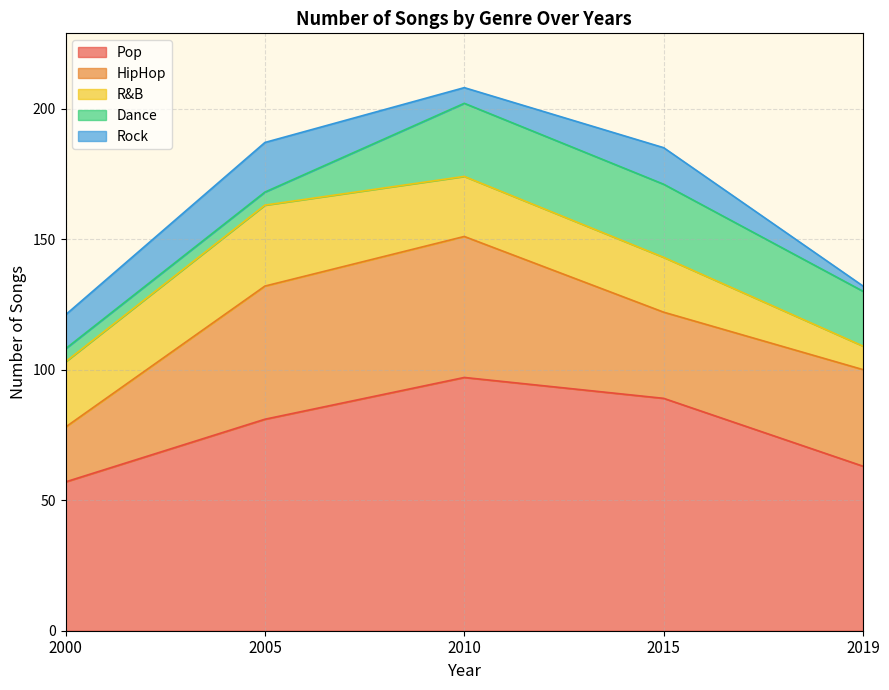

What is the difference between the maximum and minimum values in the Dance series?

23